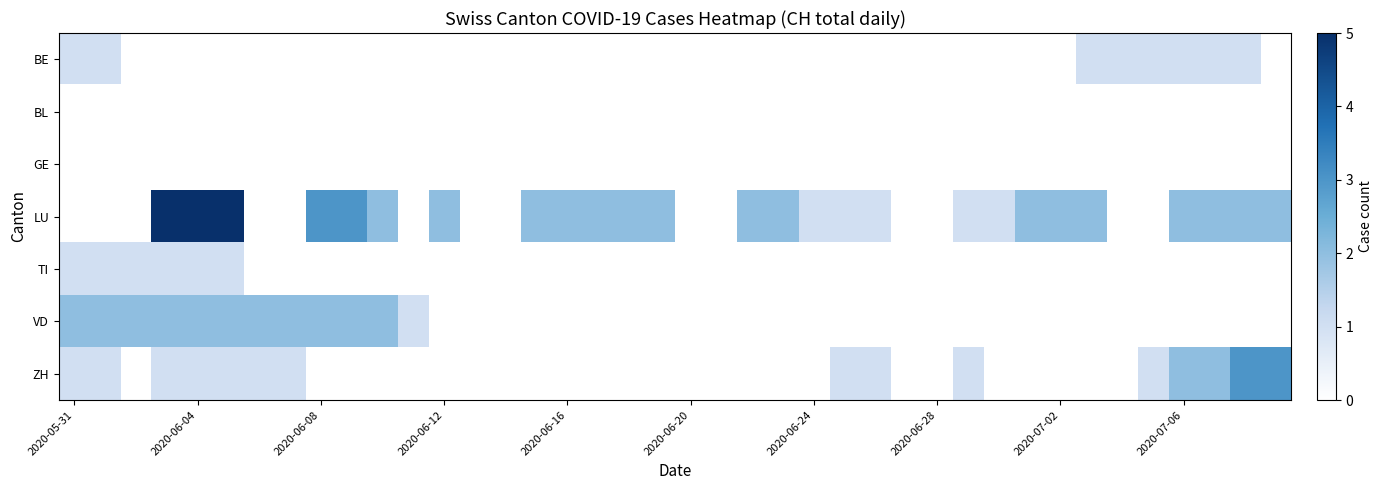

How many data points does each series have?

40